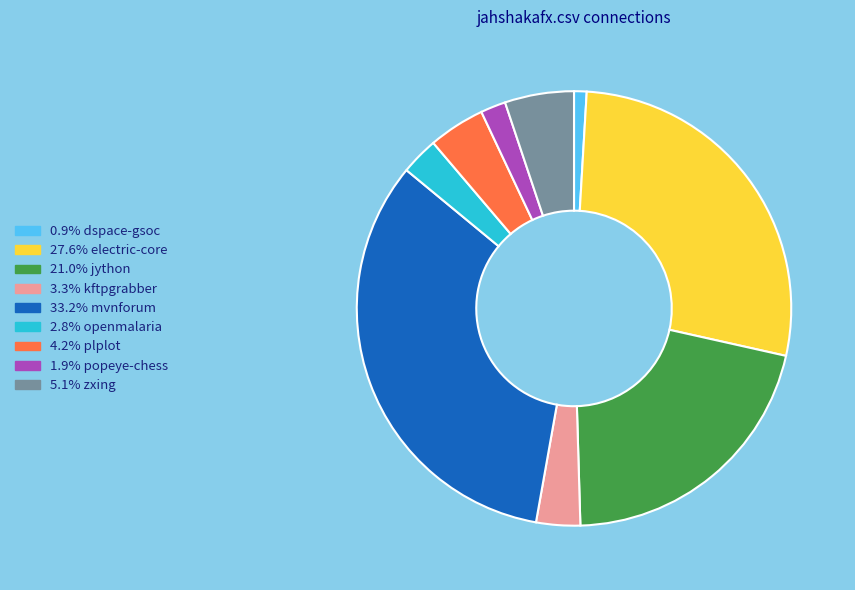

Count the number of slices in the pie.

9